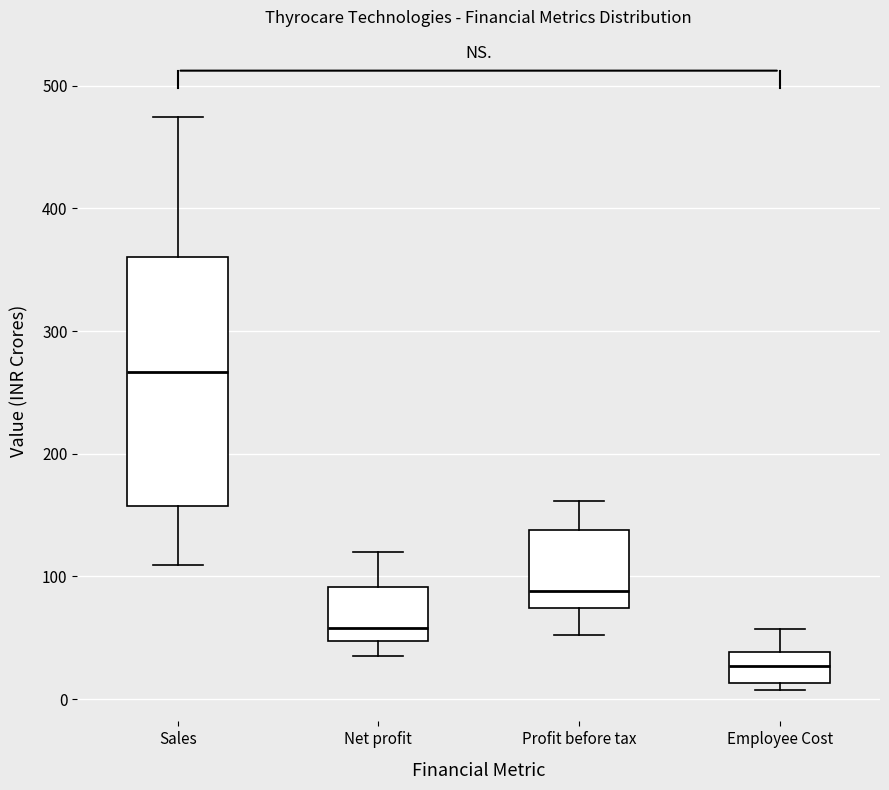

Reading left to right, read every box against the y-axis: the position of its median line, the range the box covers, and the ends of its whiskers. The values are not printed on the chart, so give them approximately, as read against the axis.

Sales: median 270, box 160 to 360, whiskers 110 to 470
Net profit: median 60, box 50 to 90, whiskers 30 to 120
Profit before tax: median 90, box 70 to 140, whiskers 50 to 160
Employee Cost: median 30, box 10 to 40, whiskers 10 (just below the box's lower edge) to 60